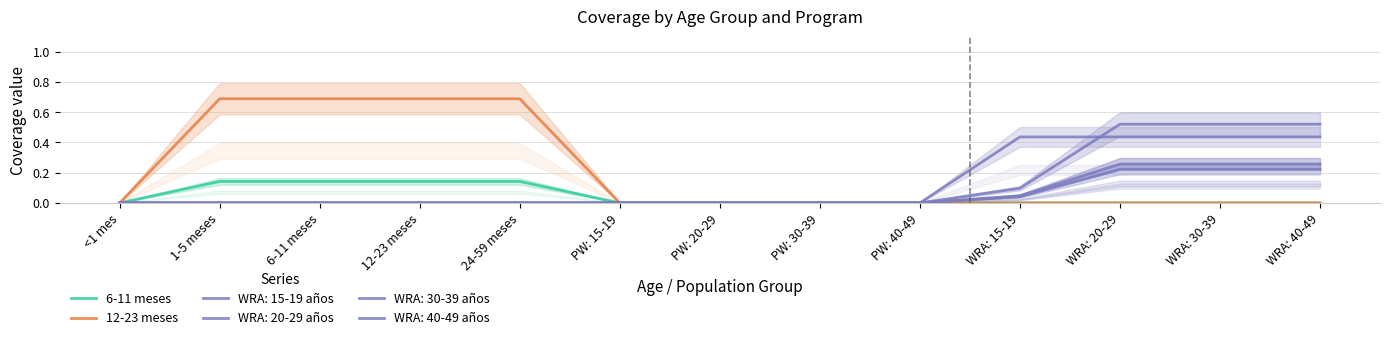

The 12-23 meses series shows 0.3 at WRA: 15-19. True or false?

False